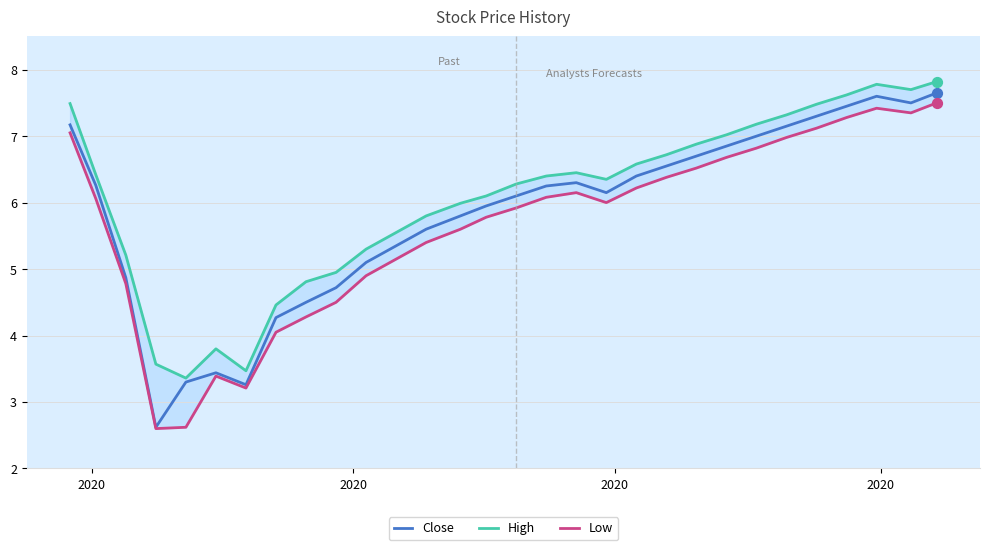

At how many categories does at least one series exceed 3?

30